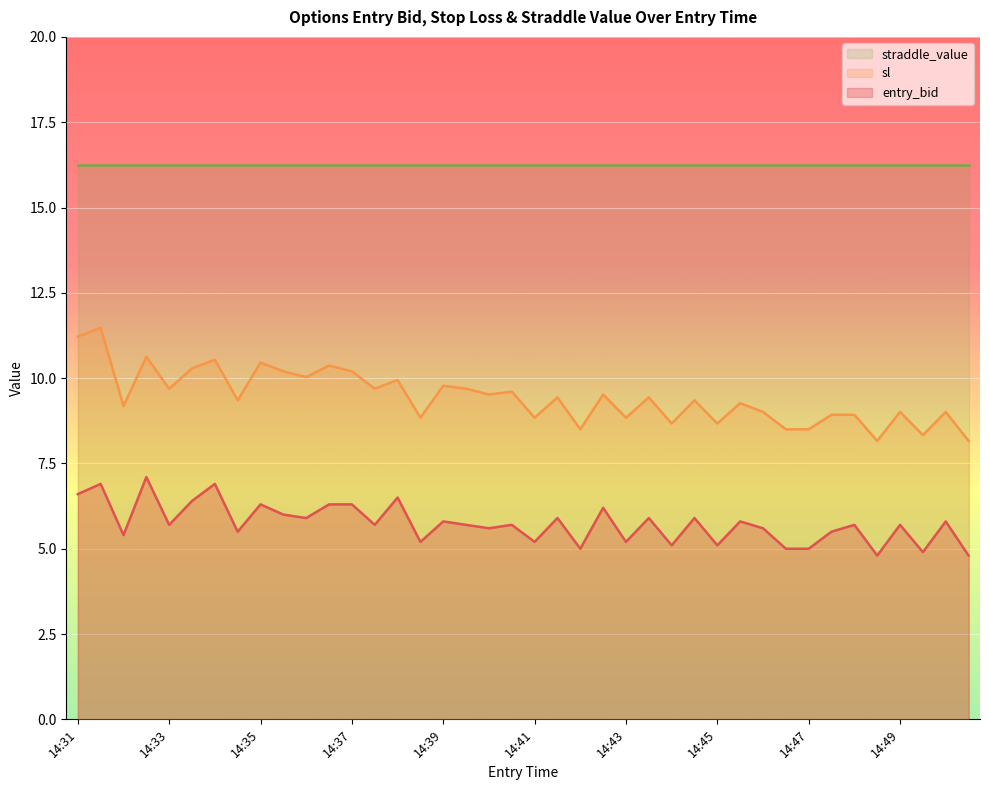

Where does the entry_bid series first go above 5?

14:31